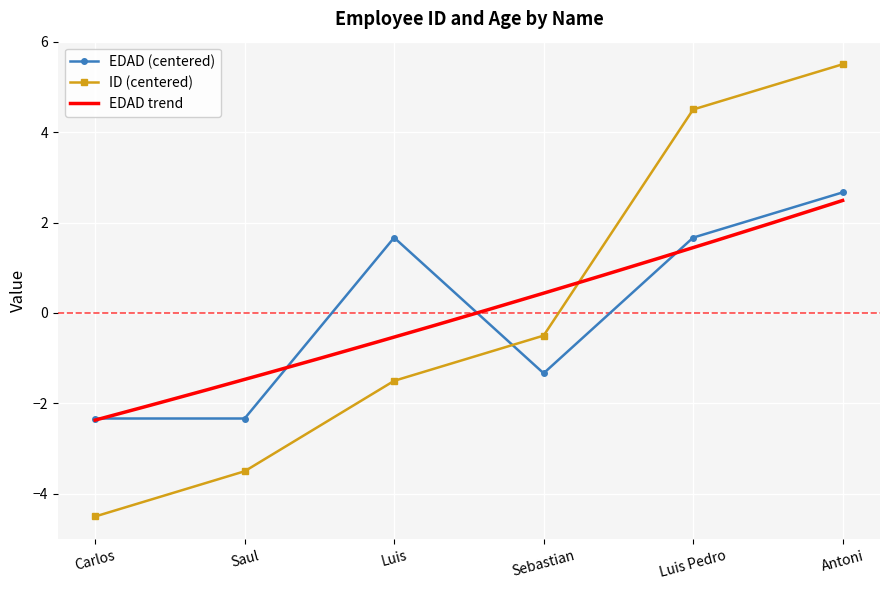

What is the minimum value for EDAD?

-2.3